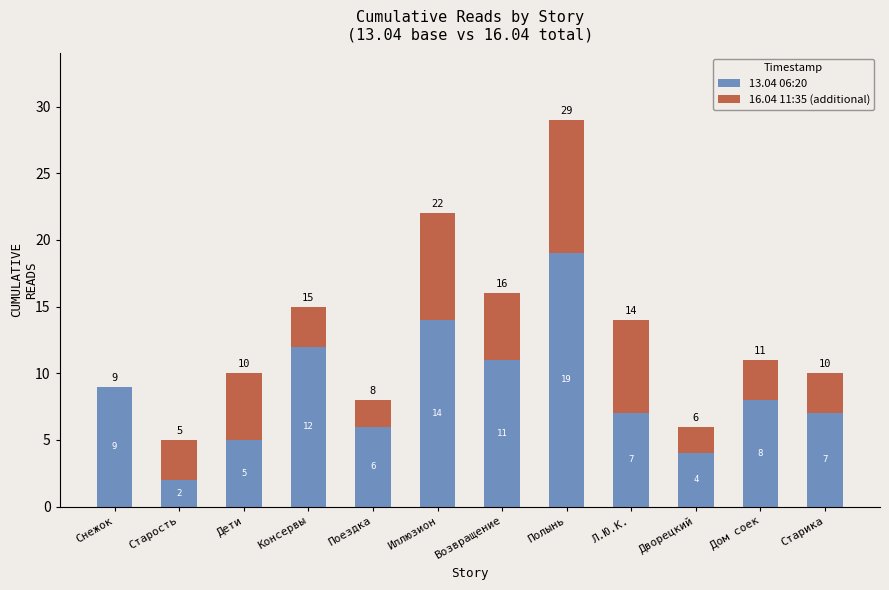

What are all the series names shown in the legend?

13.04 06:20, 16.04 11:35 (additional)